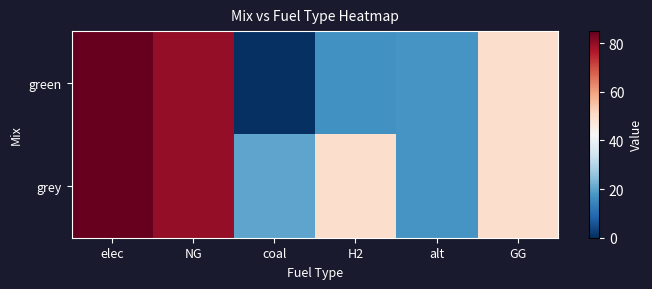

Reading left to right, extract all data points from this chart.

green: elec=85.0	NG=80.0	coal=0.0	H2=16.7	alt=17.5	GG=50.0
grey: elec=85.0	NG=80.0	coal=20.0	H2=50.0	alt=17.5	GG=50.0